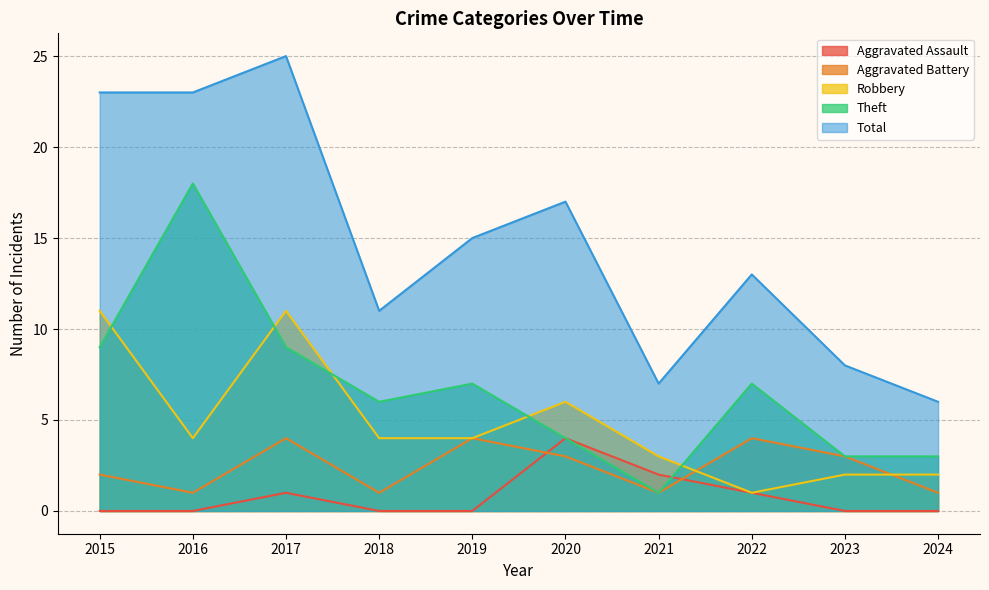

True or false: Total and Aggravated Battery intersect in this chart.

False